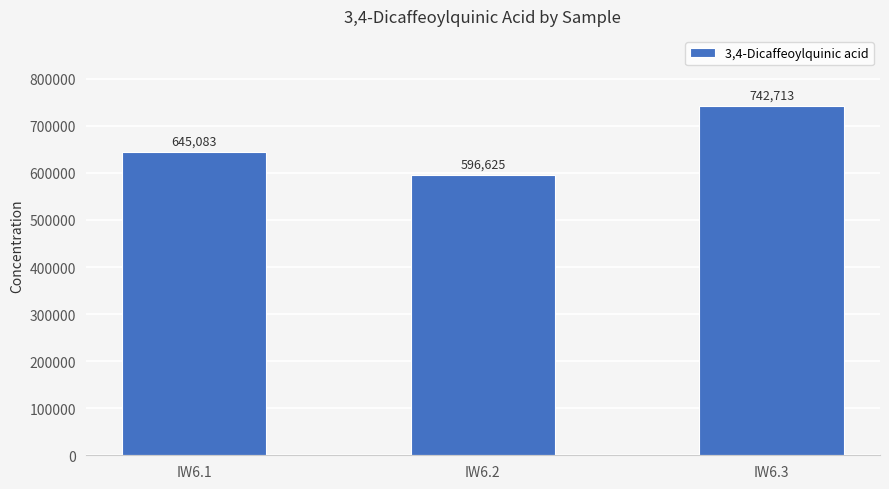

Rank the categories by value from lowest to highest.

IW6.2, IW6.1, IW6.3